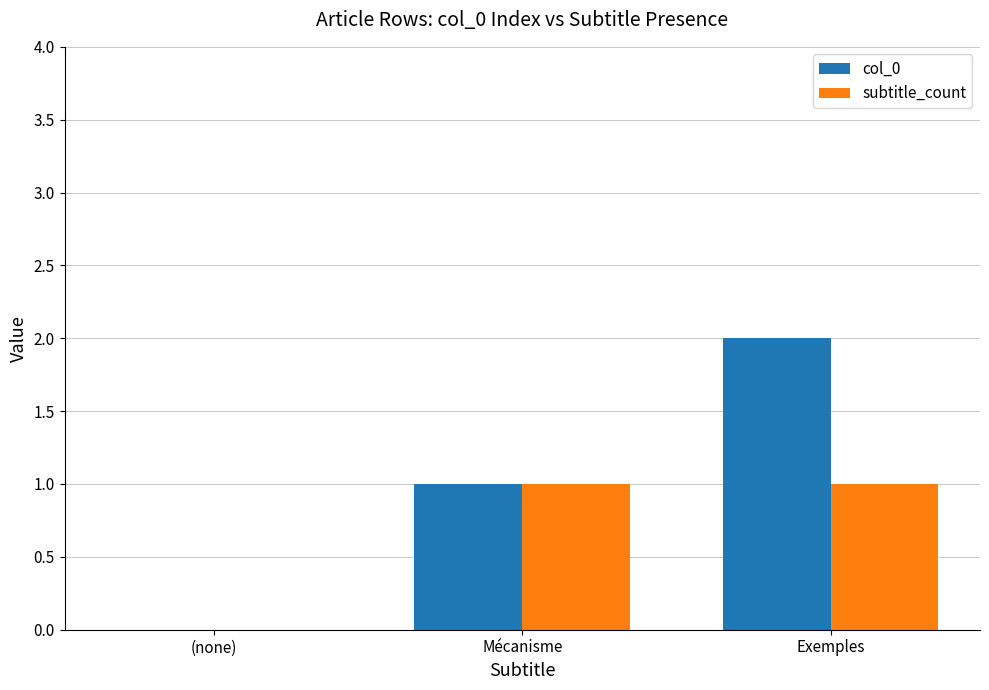

What are all the series names shown in the legend?

col_0, subtitle_count